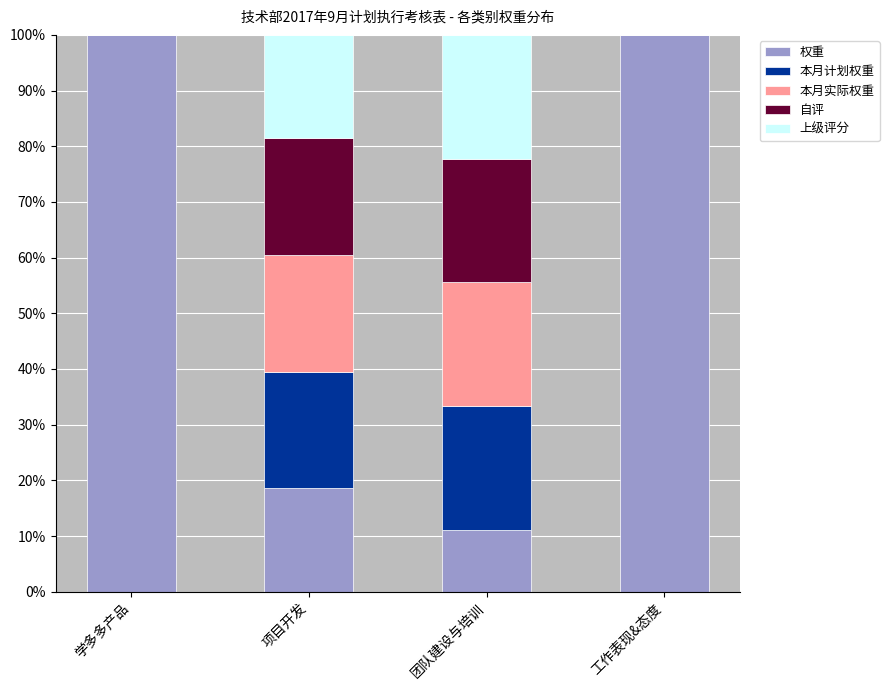

At which label is 本月实际权重 closest to 0?

学多多产品